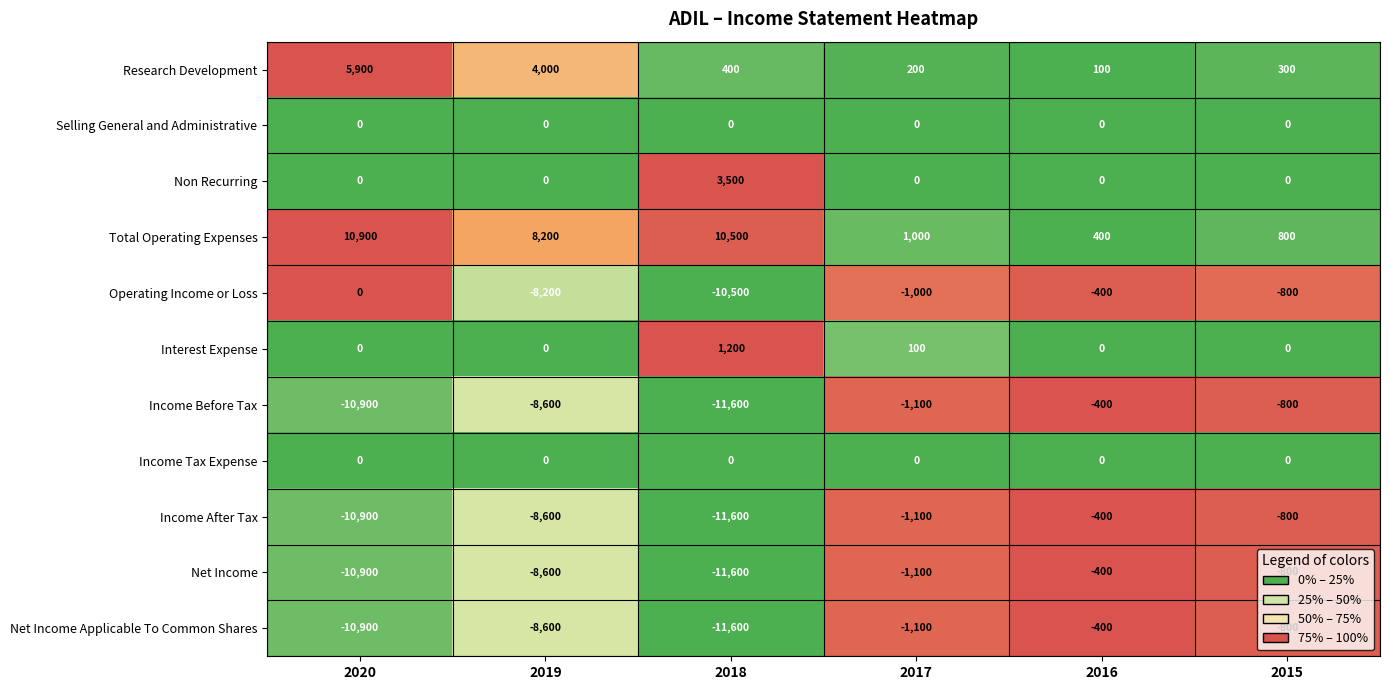

What is the difference between the highest and lowest values at 2016?

800